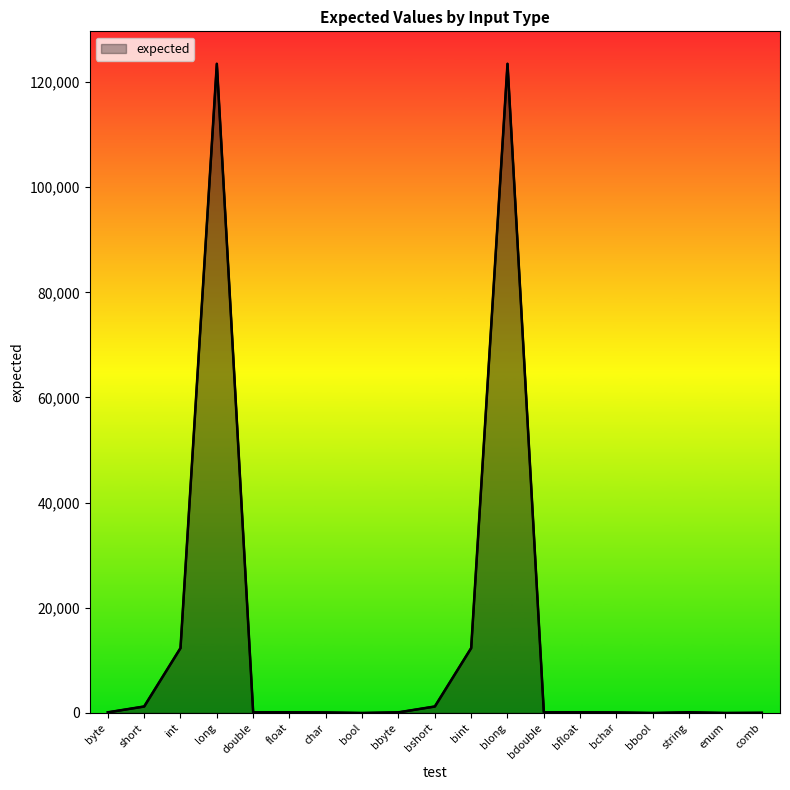

Does the chart have visible grid lines?

No